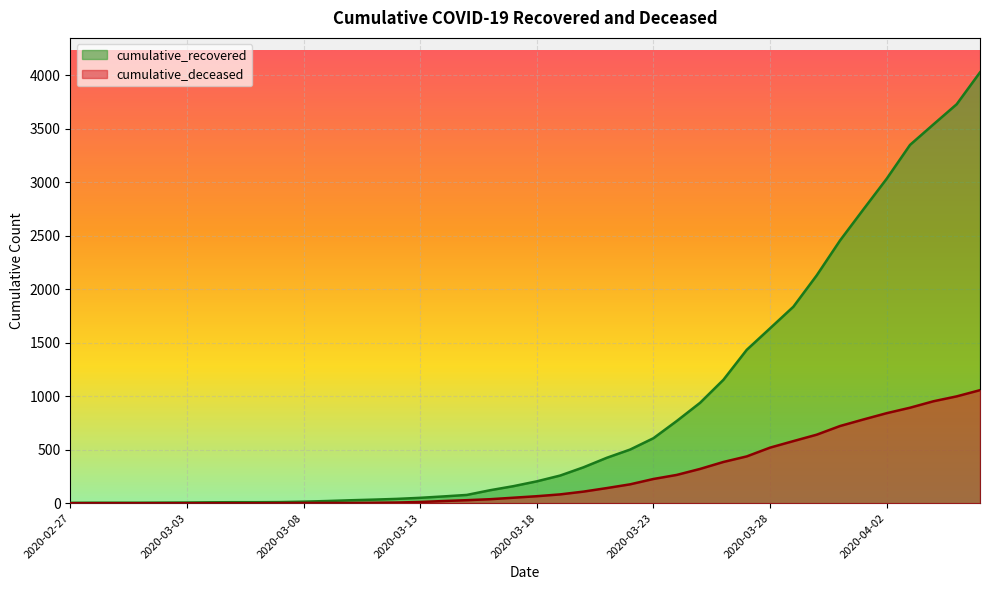

At which category is the sum across all series the highest?

2020-04-06